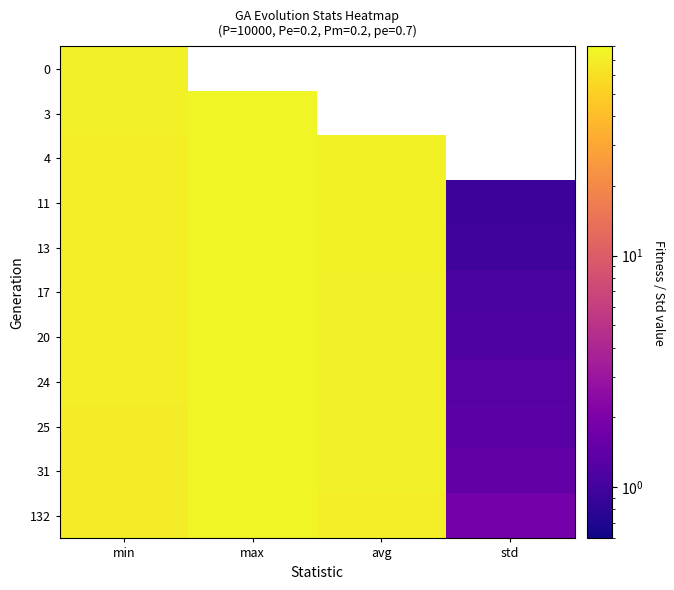

How many series are shown in this chart?

11